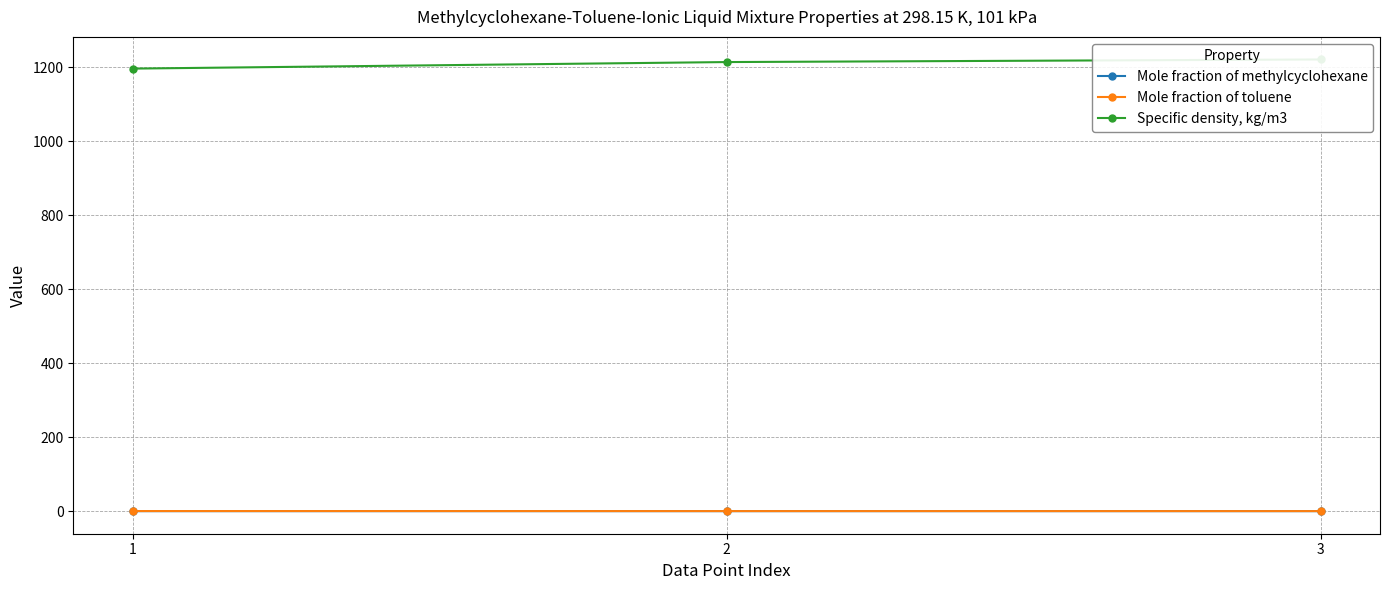

How many series are shown in this chart?

3